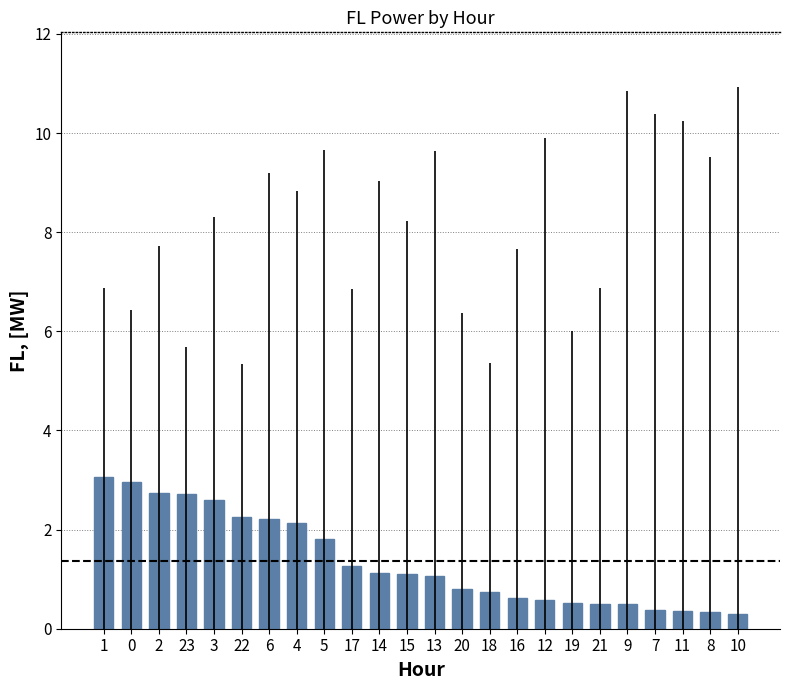

What is the sum of all values?

32.6